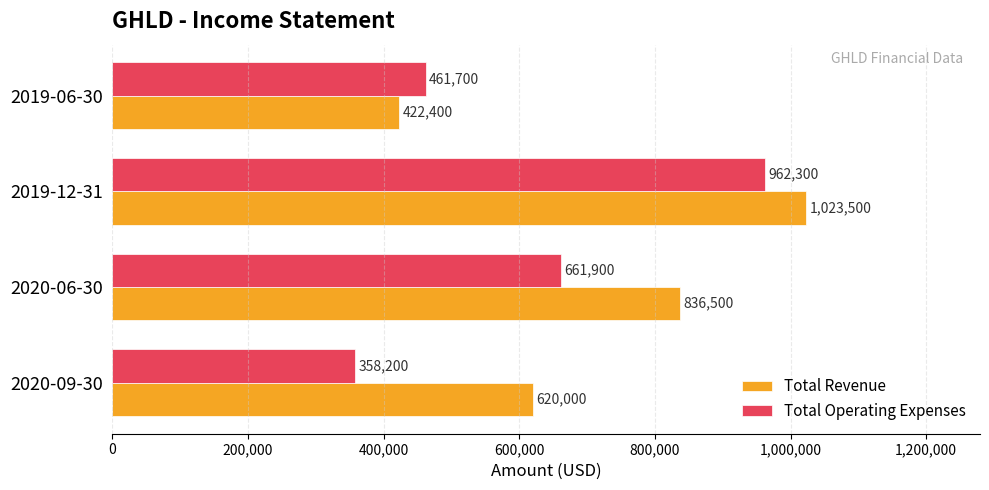

What value does the Total Operating Expenses series have at 2020-09-30, to the nearest 100?

358200